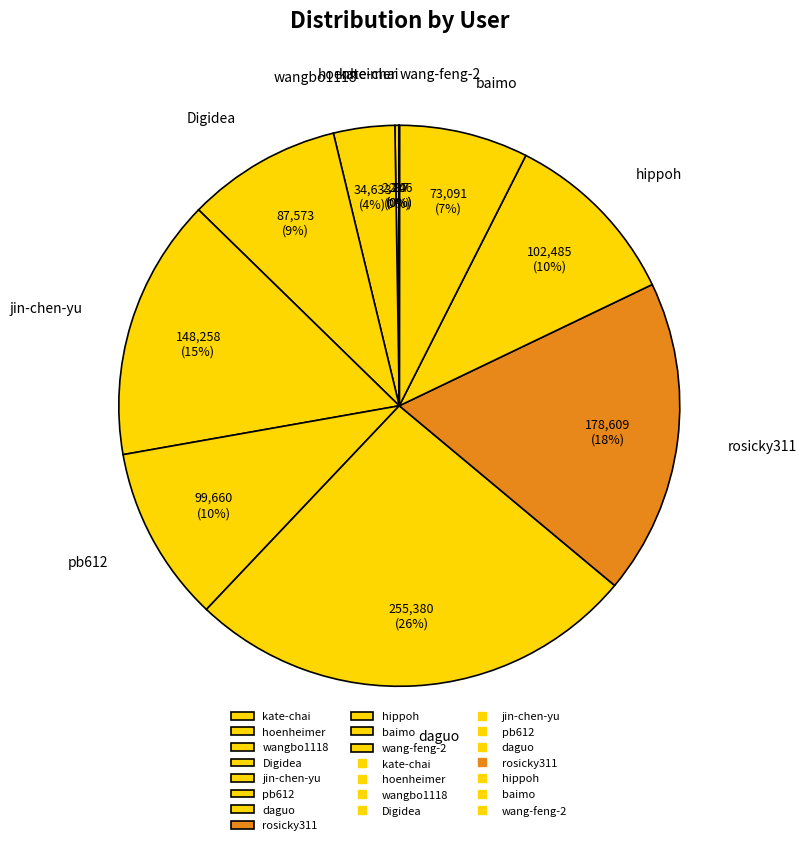

Approximately how many times larger is the value at daguo compared to rosicky311?

1.4